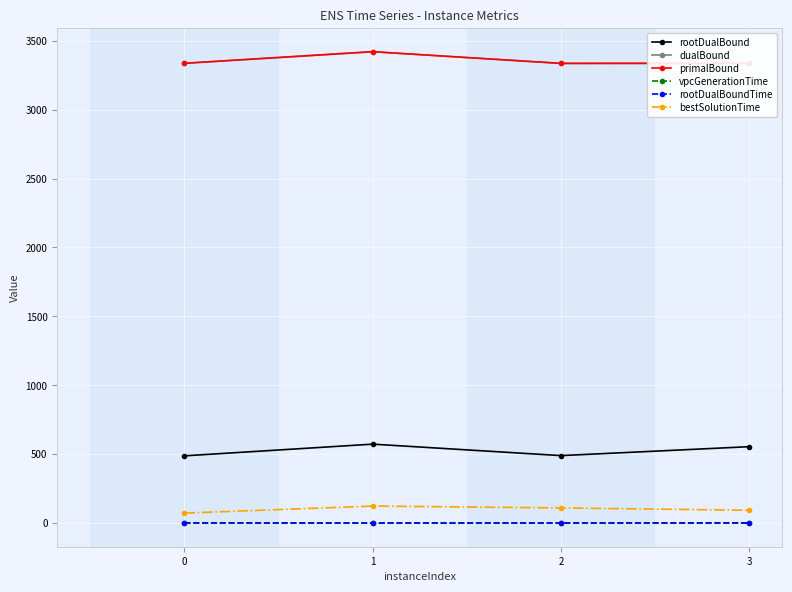

Does the chart have visible grid lines?

Yes